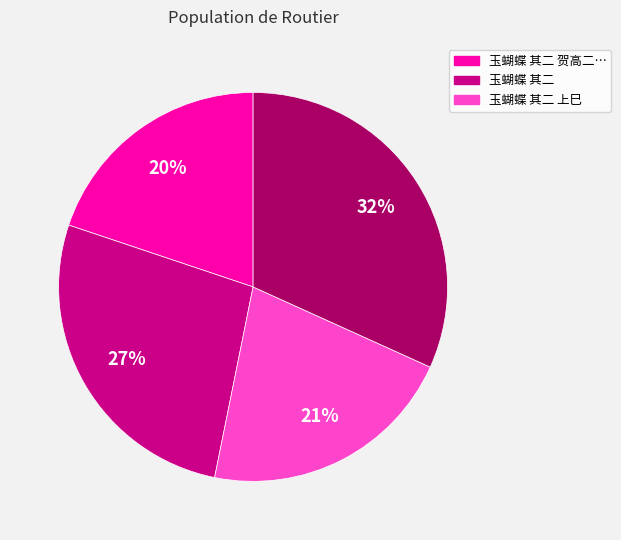

To the nearest percent, what is the difference between the largest and smallest slice percentages?

12%